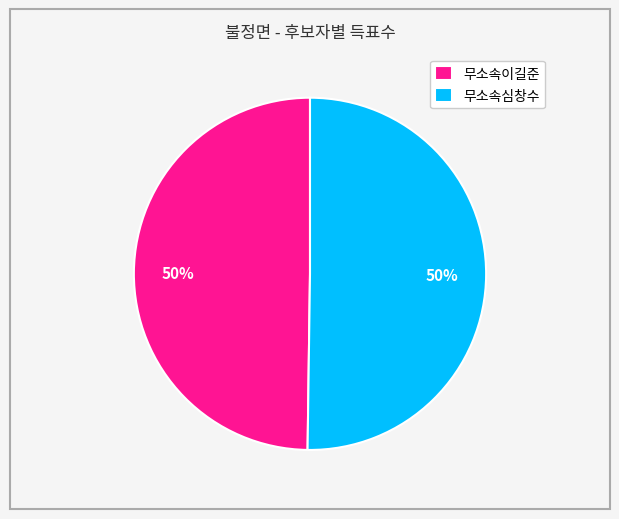

Is the sum of 무소속이길준 and 무소속심창수 greater than half?

Yes